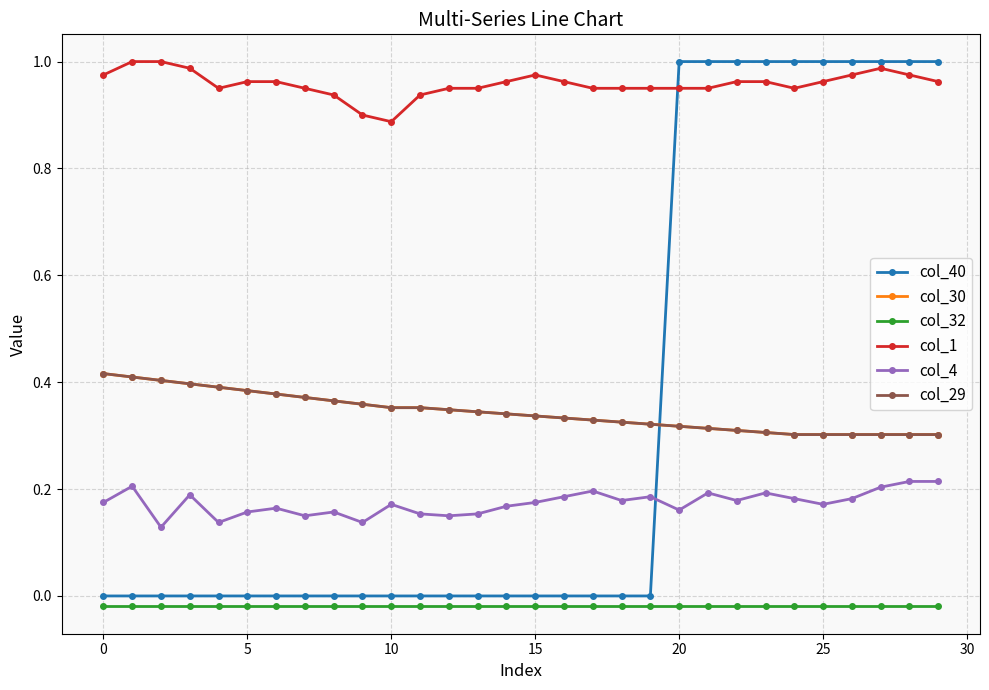

Does the chart have visible grid lines?

Yes